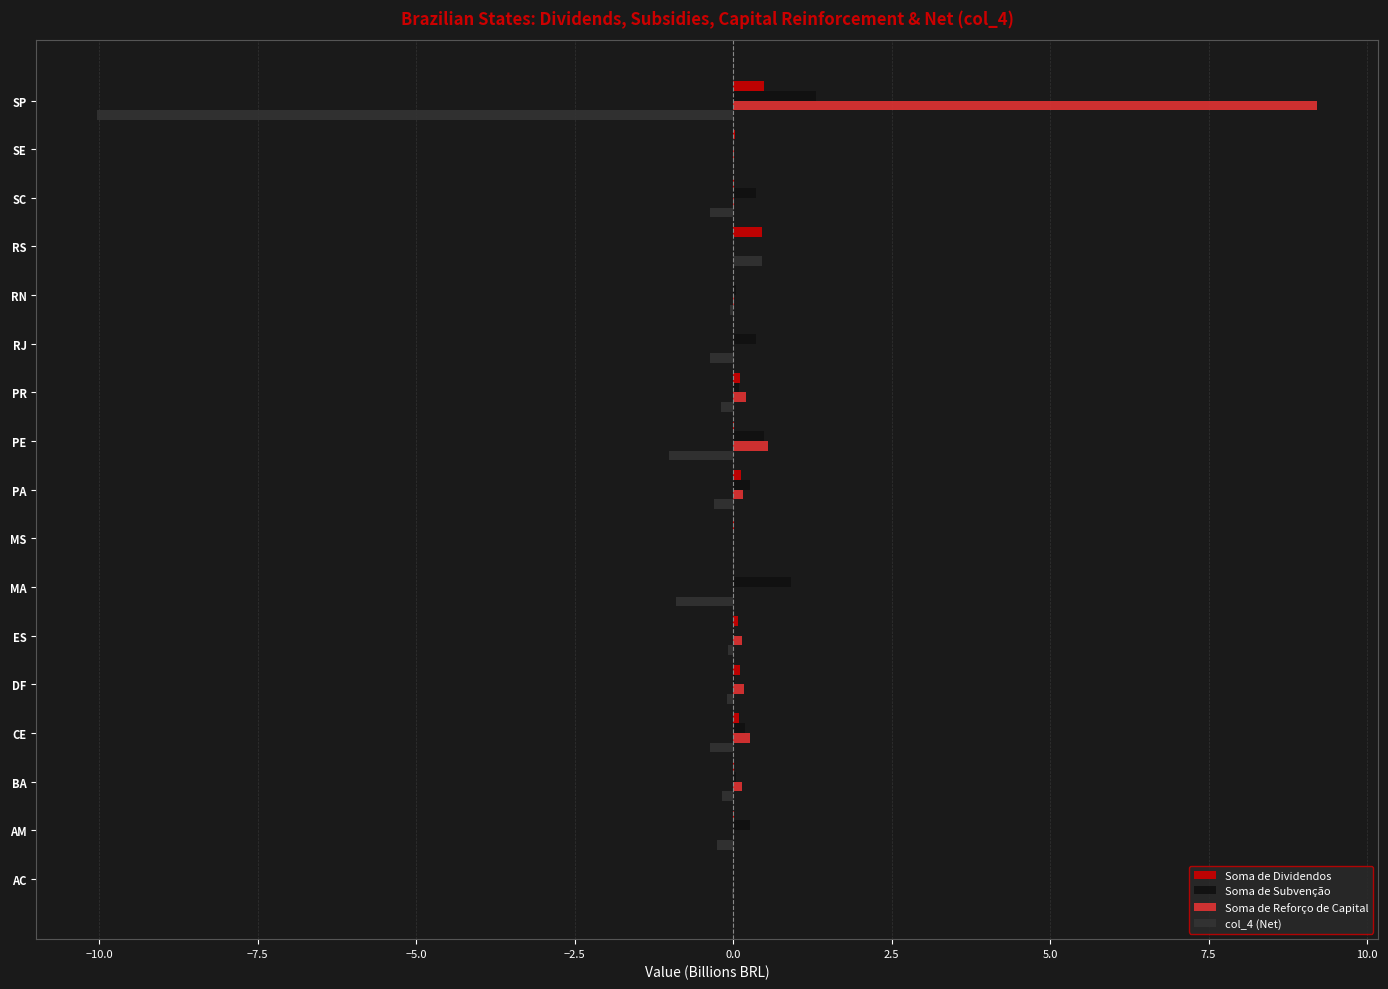

What are all the series names shown in the legend?

Soma de Dividendos, Soma de Subvenção, Soma de Reforço de Capital, col_4 (Net)